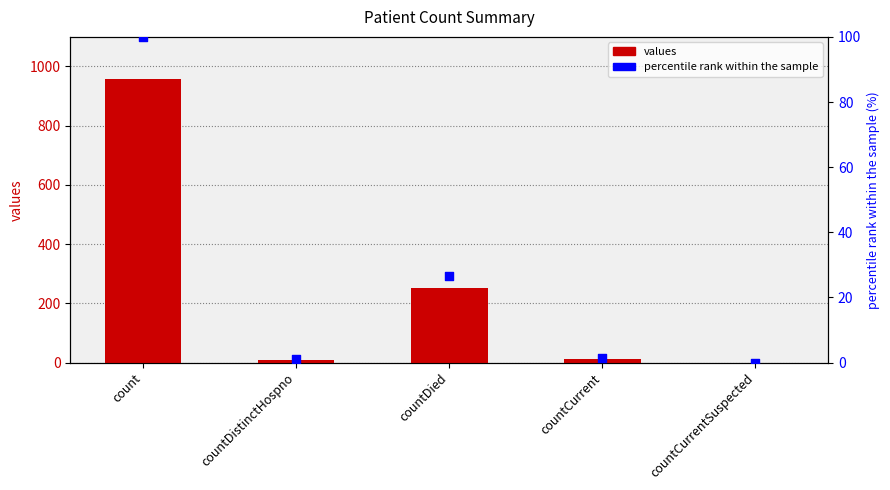

Which series reaches the minimum Y coordinate?

values